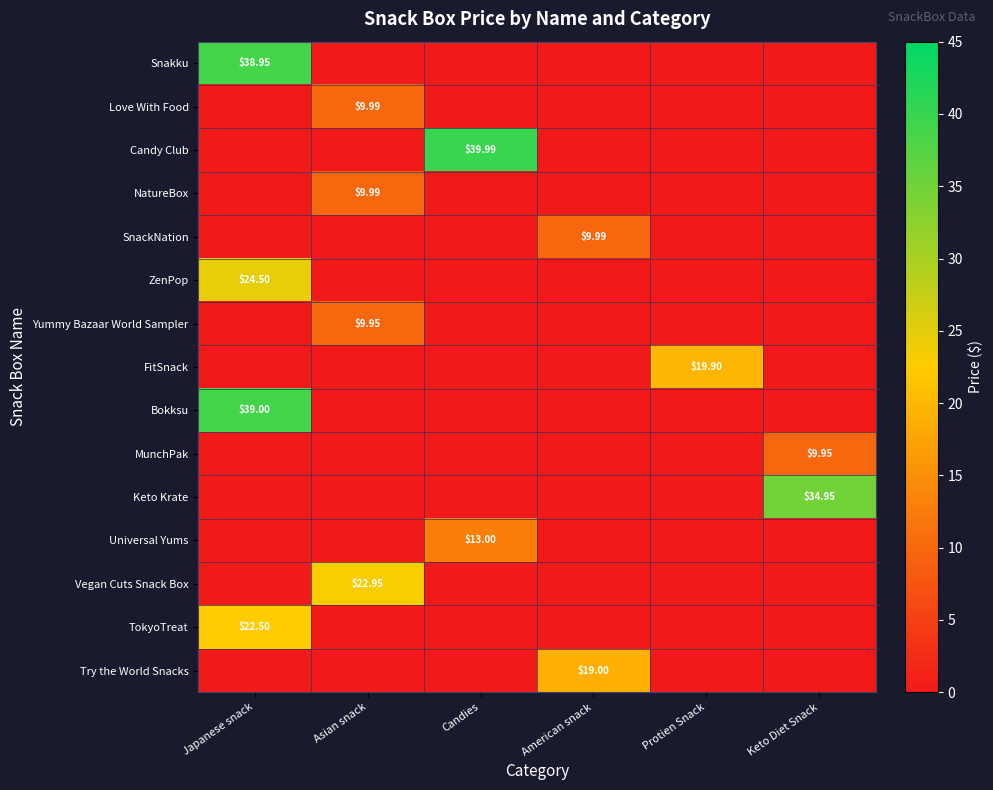

Which series has the widest spread of values?

Candy Club